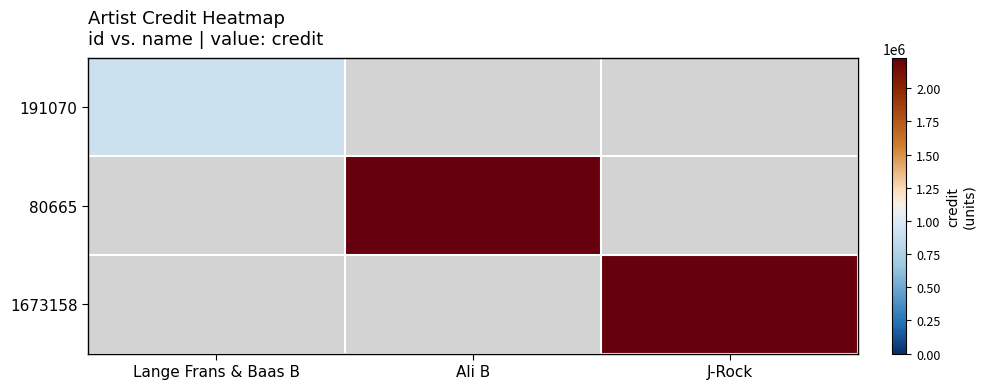

Which series has the largest range (max minus min)?

191070